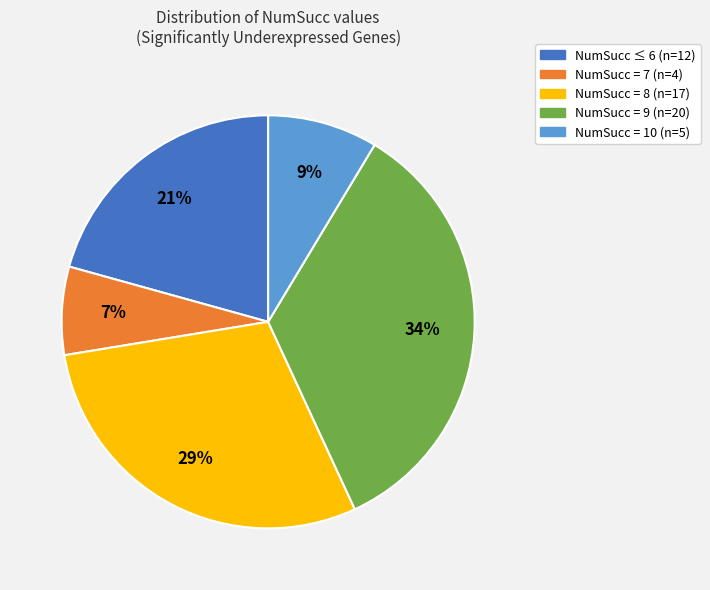

Is there a majority slice in this chart?

No